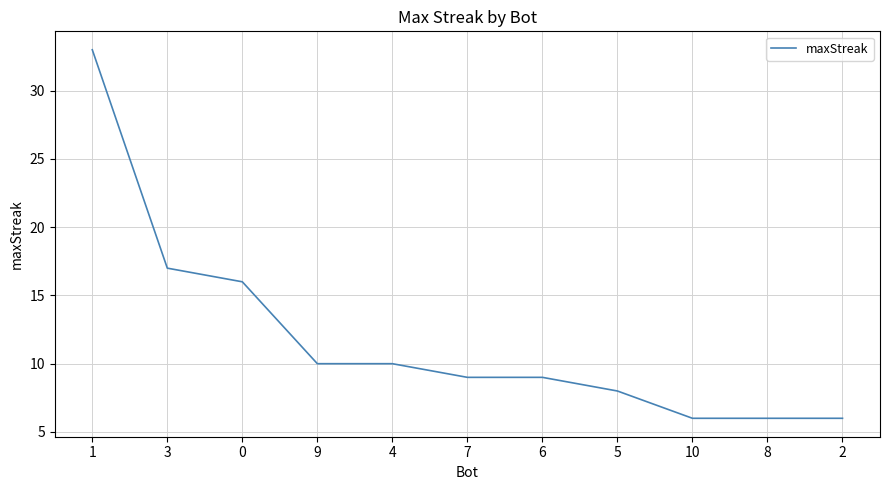

What is the ratio of the value at 10 to the value at 1?

0.2